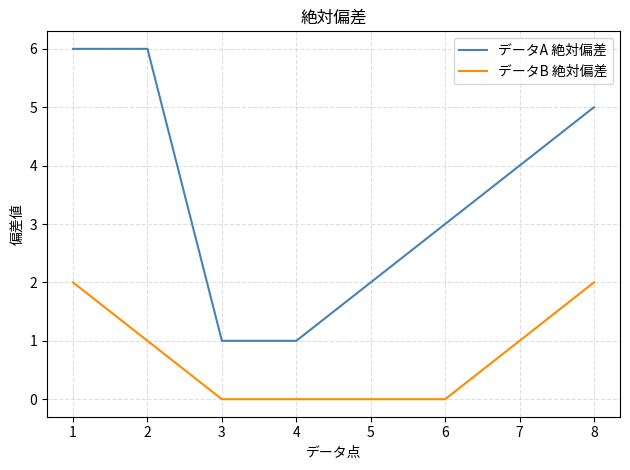

What is the total value across all series at 8?

7